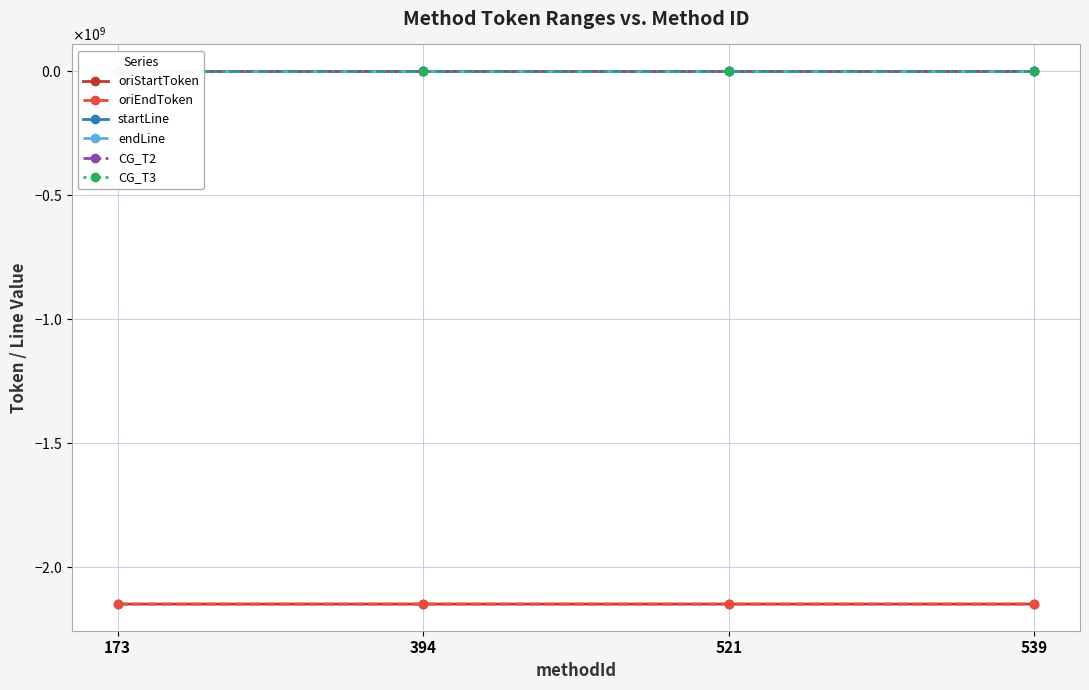

True or false: oriEndToken has a value of -2147419503 at 539.

True